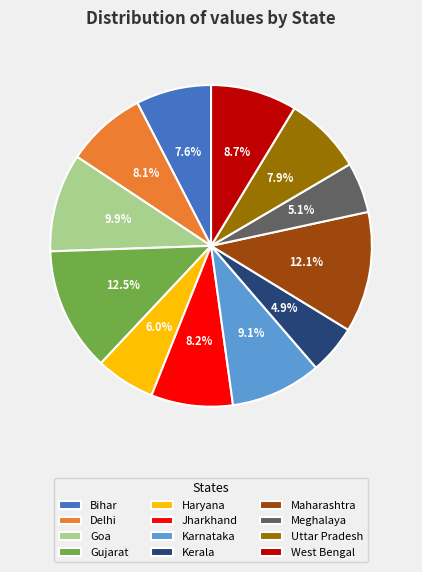

How many slices are in this pie chart?

12